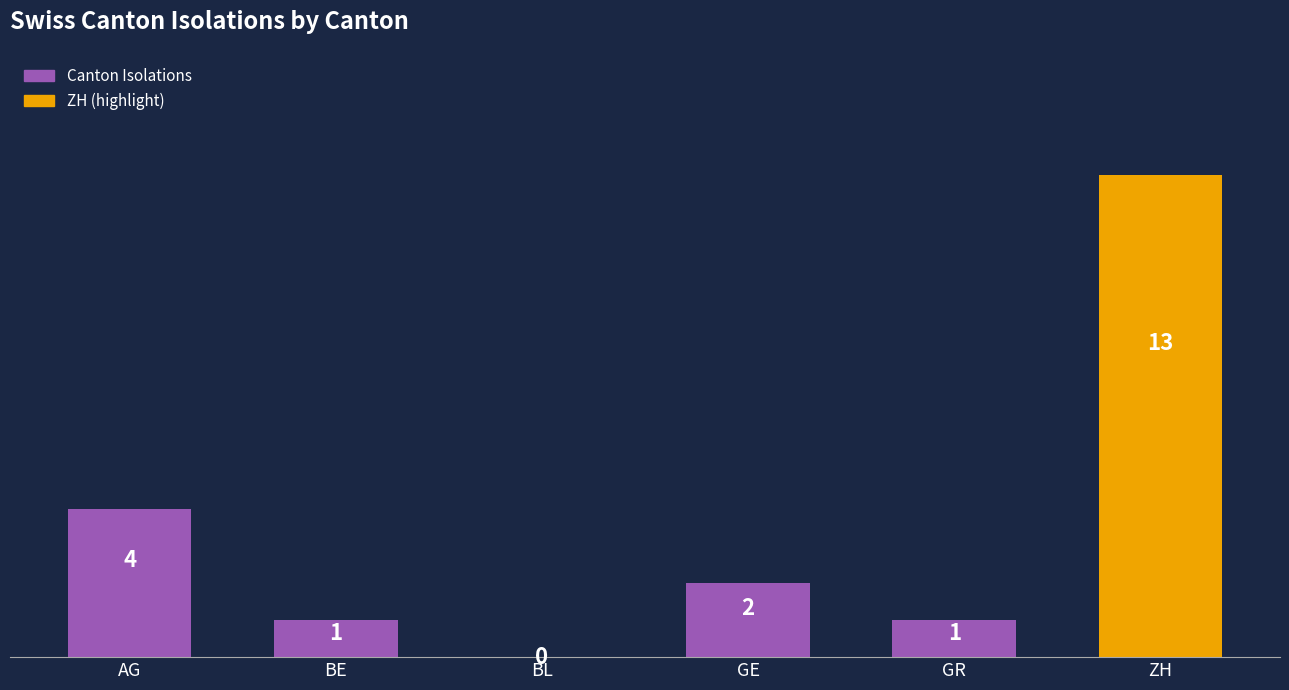

Count the number of categories in the chart.

6